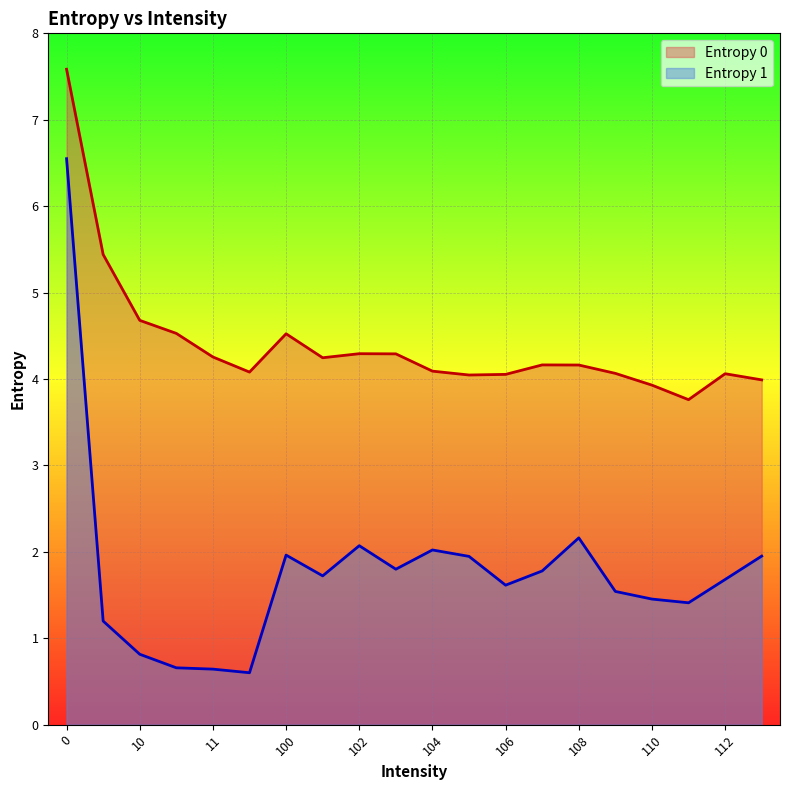

At how many categories does at least one series exceed 2?

20